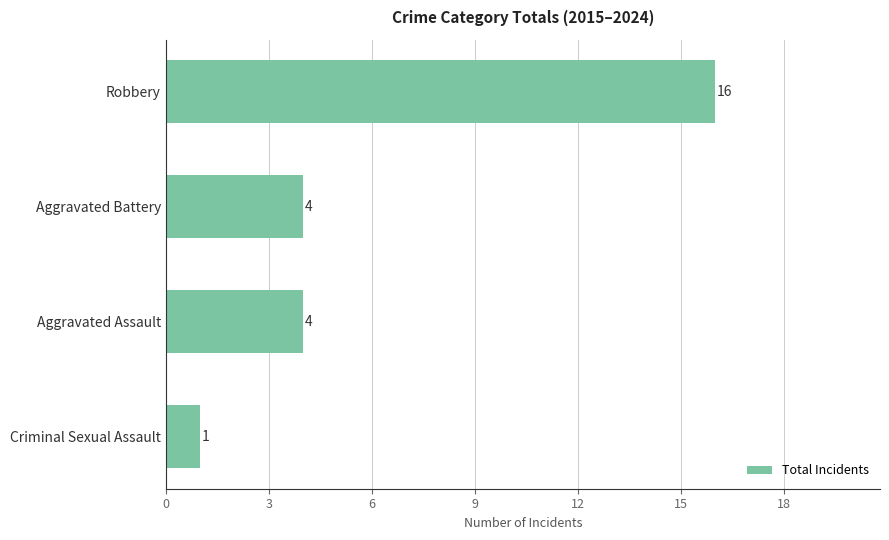

At which category does the chart reach its peak across all series?

Robbery